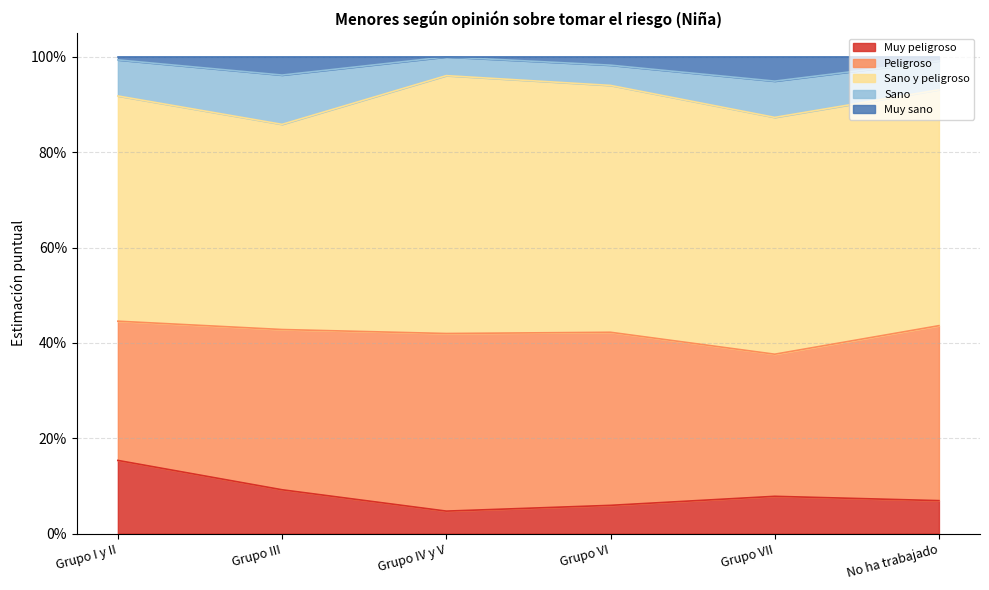

Is it true that Sano equals 0.1 at No ha trabajado?

False